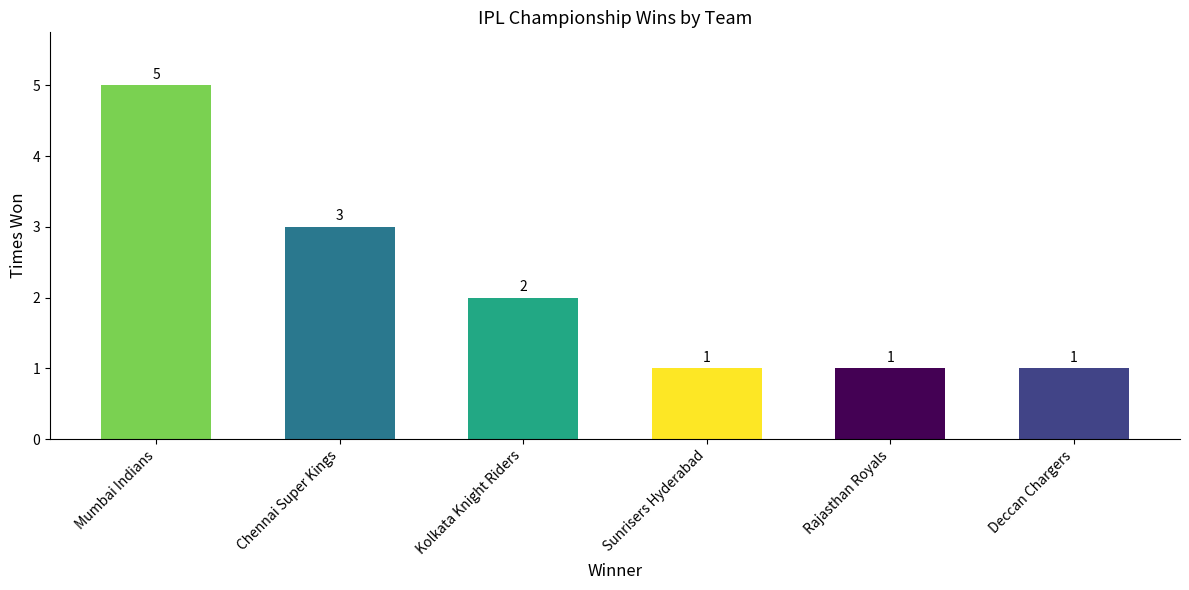

What is the label of the 3rd bar from the left?

Kolkata Knight Riders